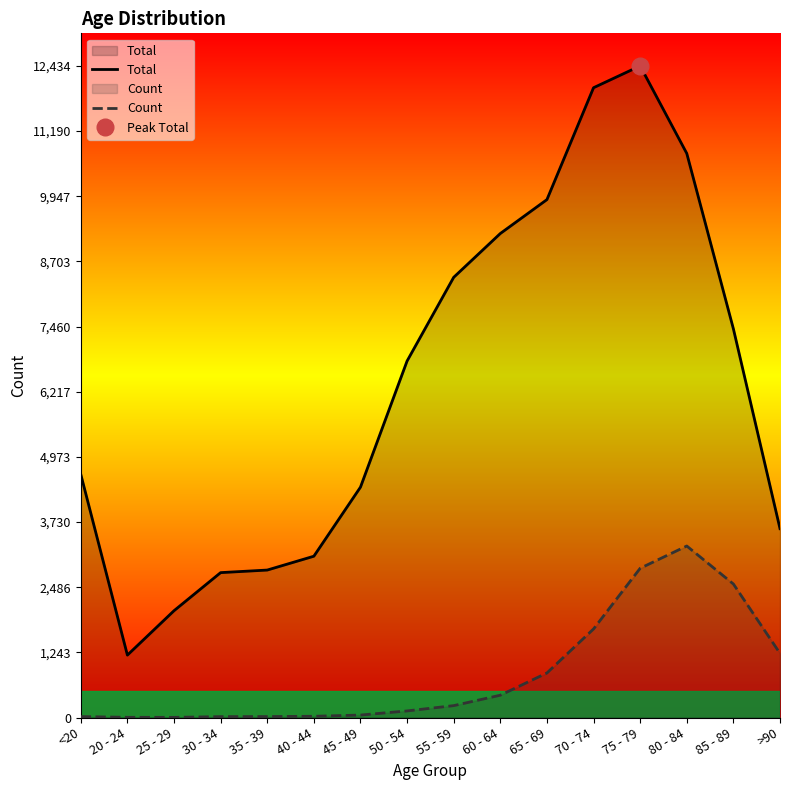

The value of Count at 30 - 34 is 17. True or false?

True